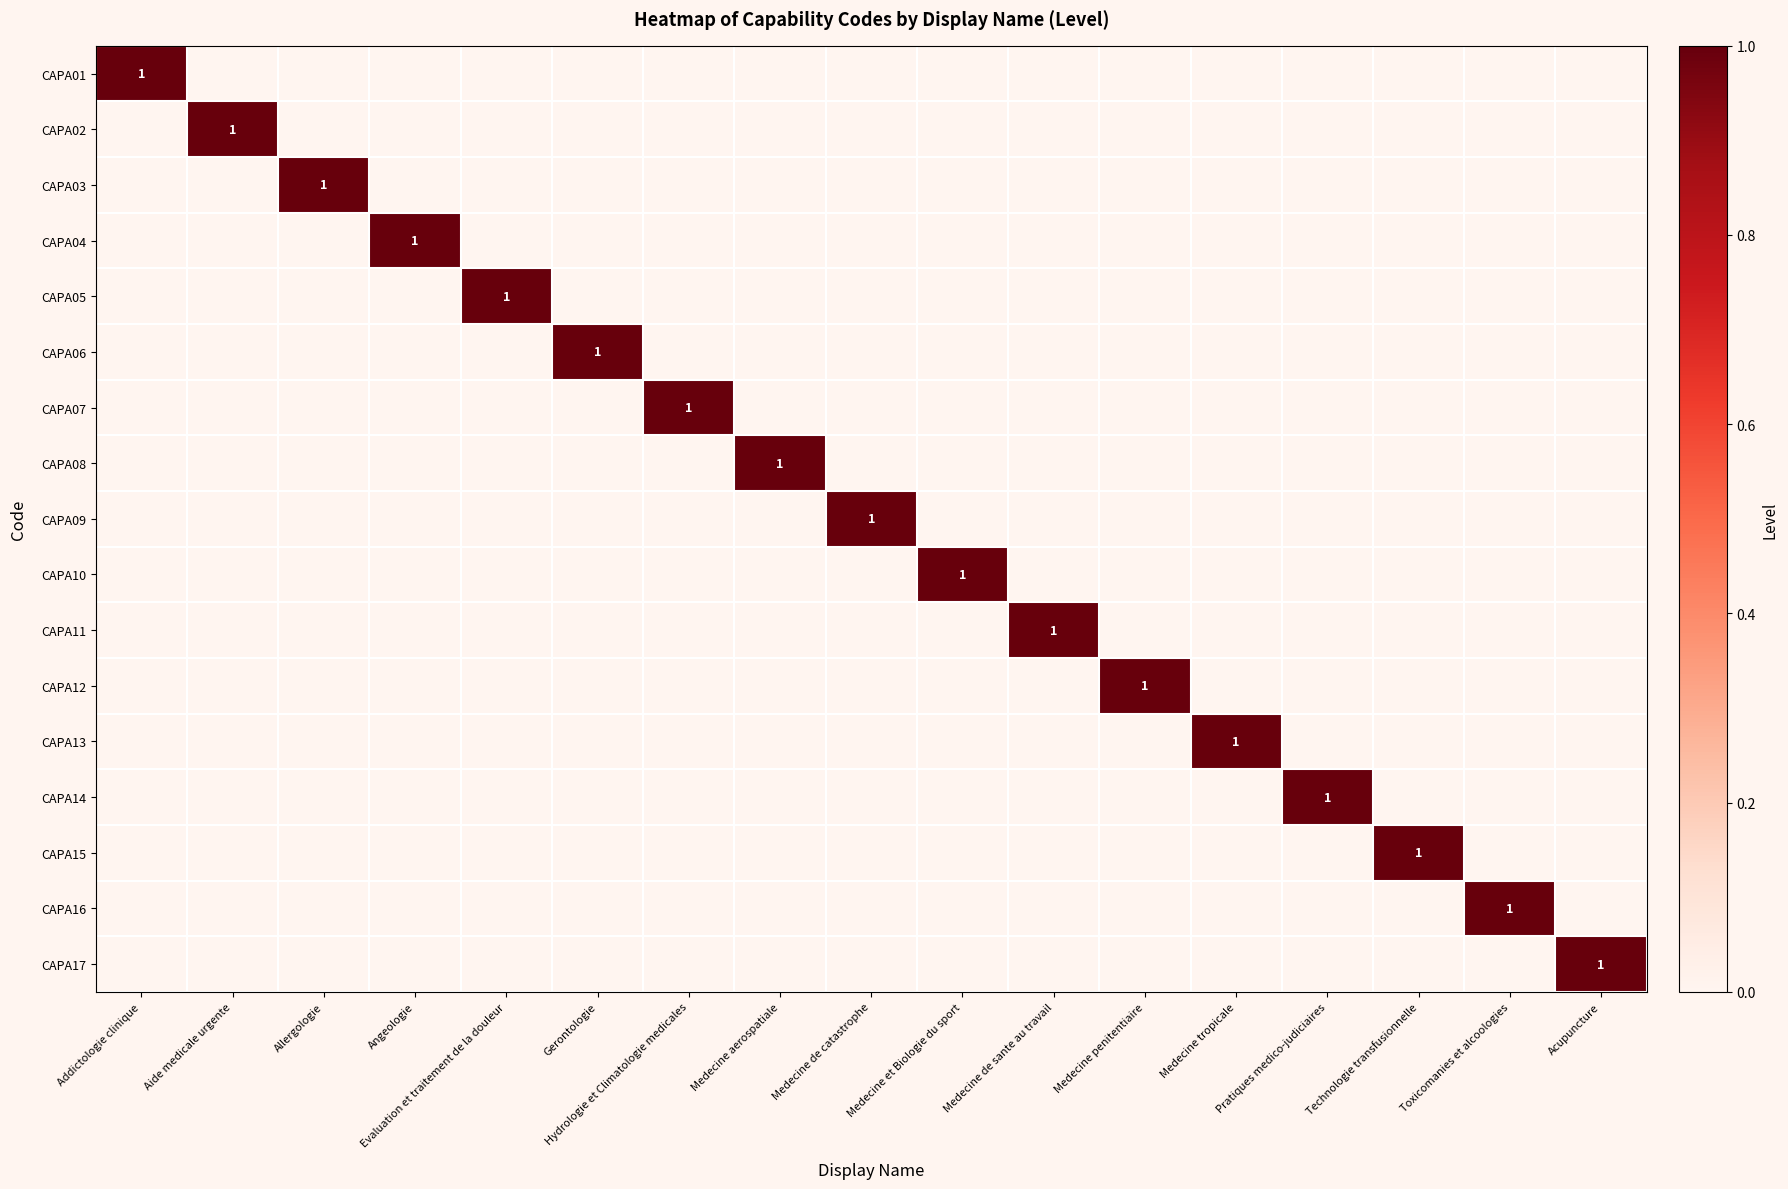

Is it true that CAPA13 equals 1 at Medecine tropicale?

True